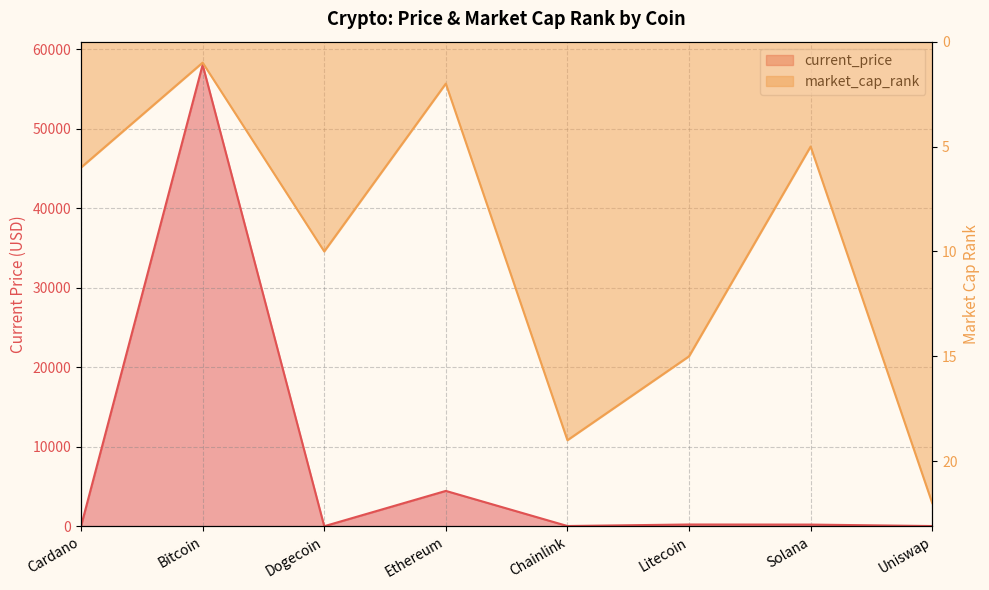

True or false: current_price has a value of 206.3 at Solana.

True